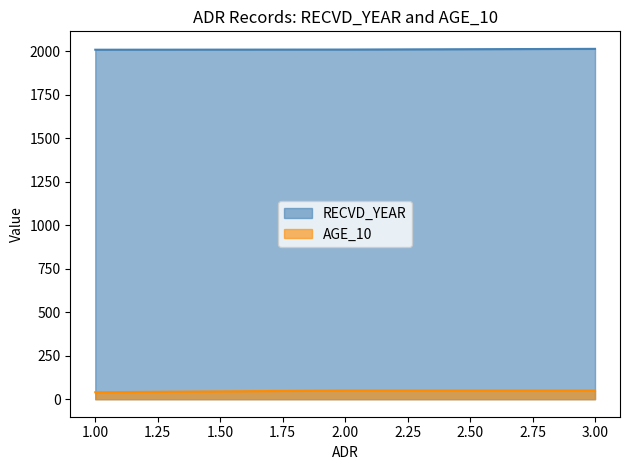

Which series changed the most between 2 and 3?

RECVD_YEAR